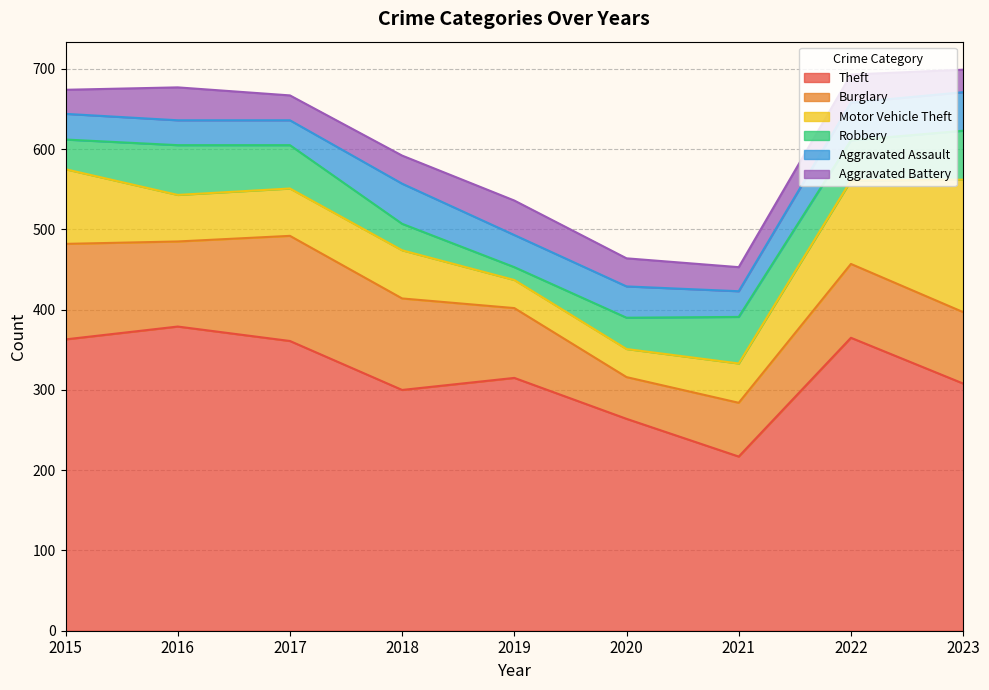

Reading left to right, list all the values displayed in this chart.

Theft: 2015=363	2016=379	2017=361	2018=300	2019=315	2020=264	2021=217	2022=365	2023=308
Burglary: 2015=119	2016=106	2017=131	2018=114	2019=87	2020=52	2021=67	2022=92	2023=89
Motor Vehicle Theft: 2015=93	2016=58	2017=59	2018=60	2019=35	2020=35	2021=49	2022=104	2023=165
Robbery: 2015=37	2016=62	2017=54	2018=33	2019=16	2020=39	2021=58	2022=50	2023=61
Aggravated Assault: 2015=32	2016=31	2017=31	2018=50	2019=40	2020=39	2021=32	2022=47	2023=48
Aggravated Battery: 2015=30	2016=41	2017=31	2018=35	2019=43	2020=35	2021=30	2022=35	2023=28